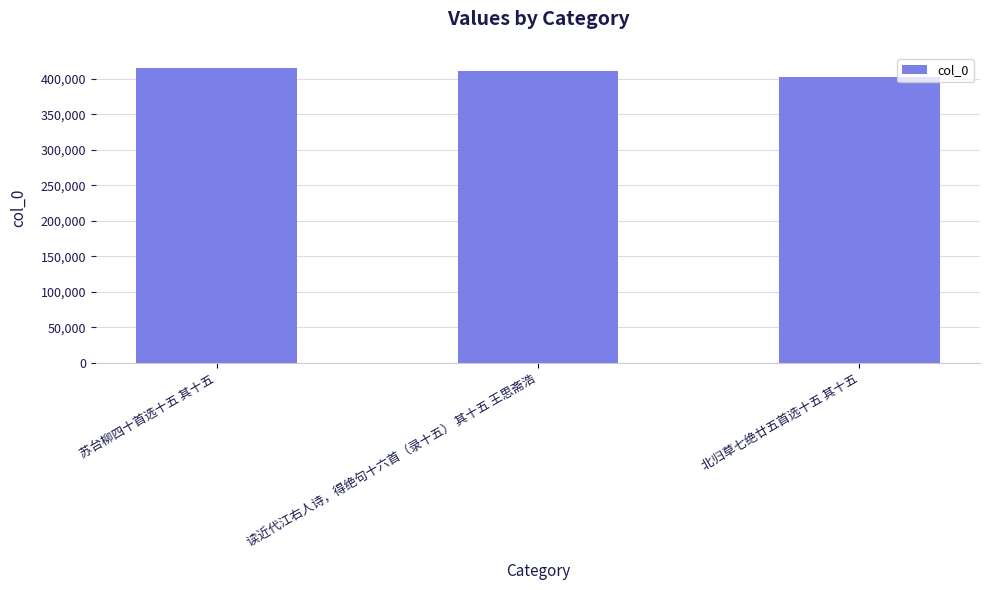

True or false: the data shows 416072 at 苏台柳四十首选十五 其十五.

True